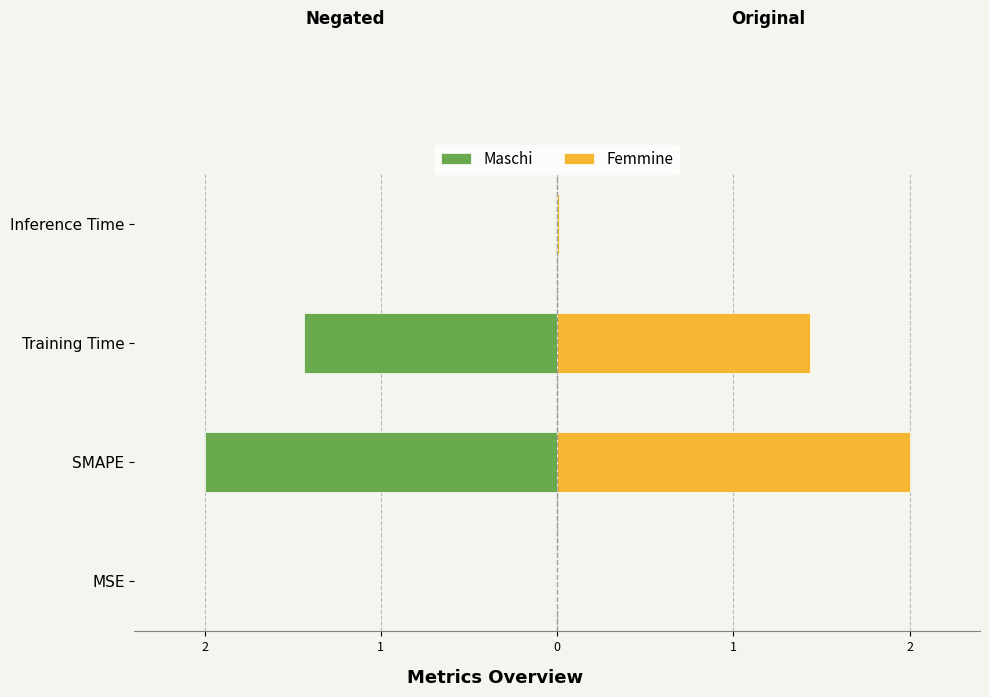

Does the chart contain any negative values?

Yes